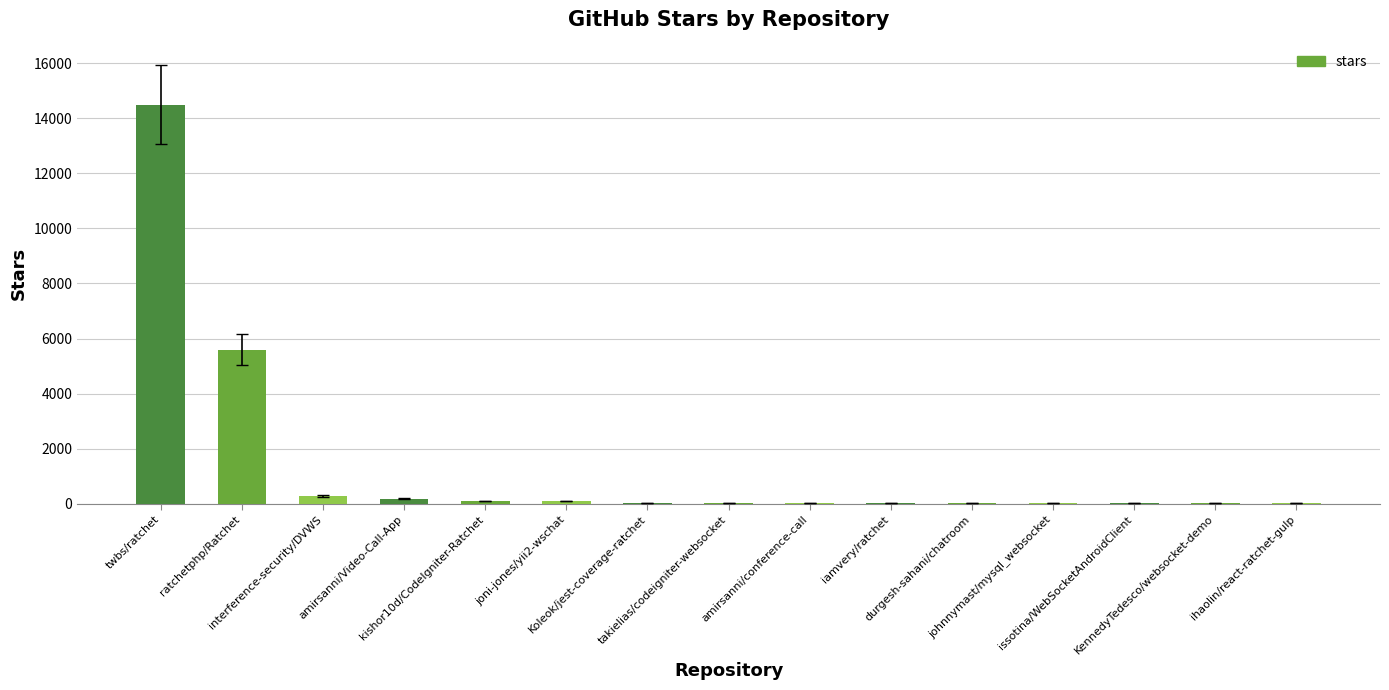

The value at kishor10d/CodeIgniter-Ratchet is 92. True or false?

True